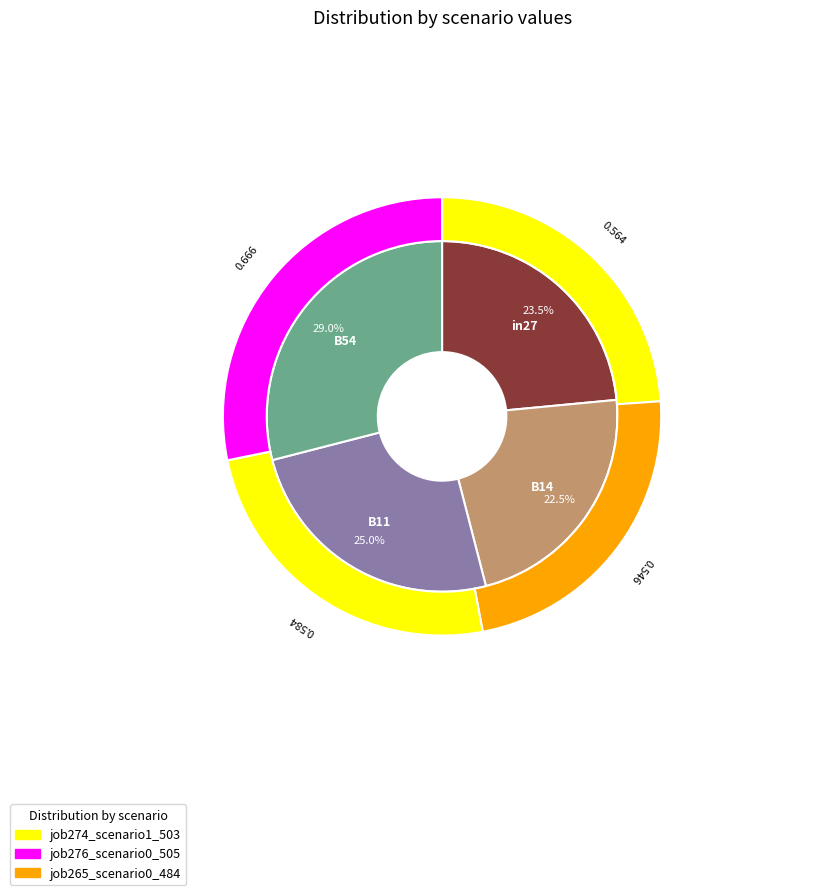

Do in27 and B14 together represent more than half of the pie?

No